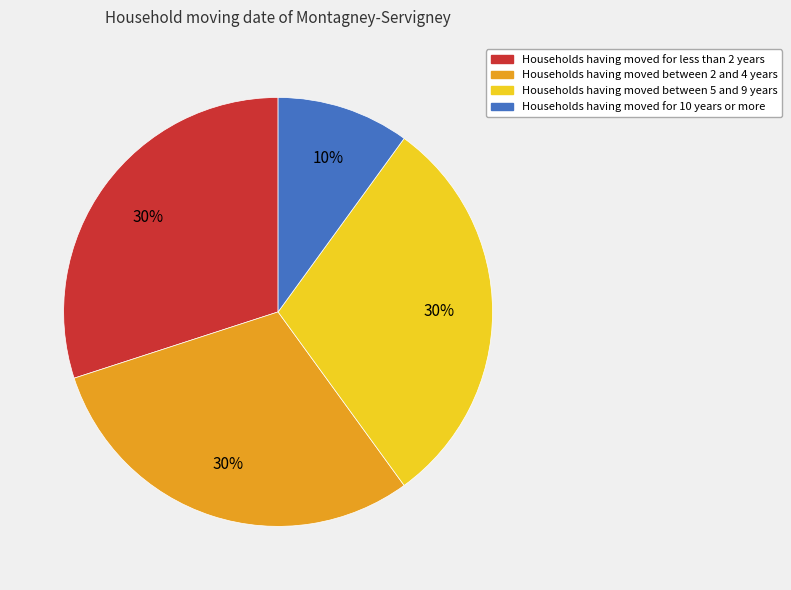

Is there a majority slice in this chart?

No